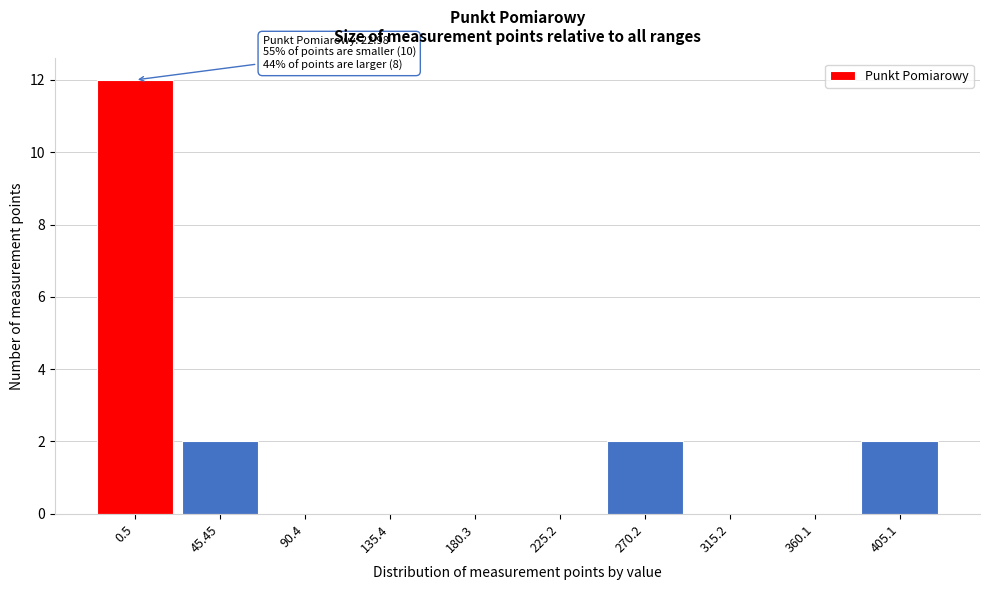

Reading left to right, what are all the values shown in this chart?

0.5=12	45.45=2	90.4=0	135.4=0	180.3=0	225.2=0	270.2=2	315.2=0	360.1=0	405.1=2